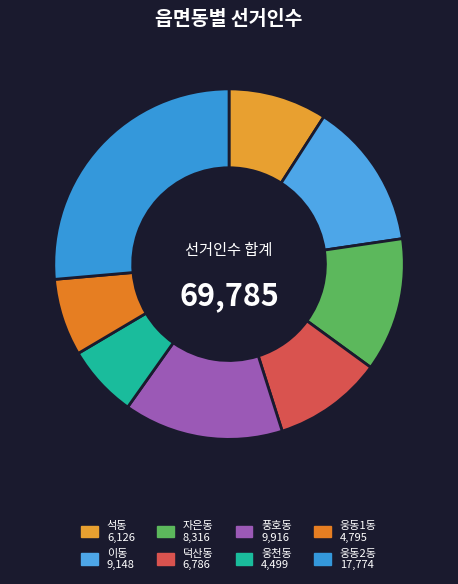

Is 웅천동 the majority of the pie?

No